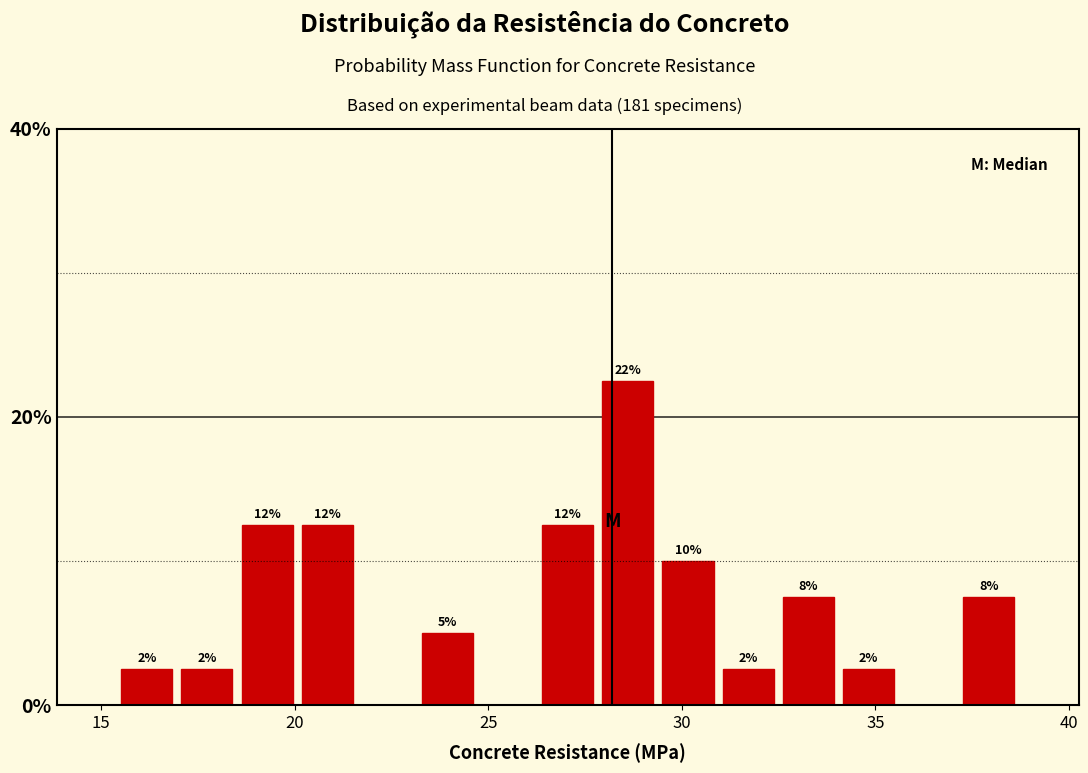

Around what value on the x-axis is the tallest bar? Give the approximate position of its centre, as read against the axis.

28.5